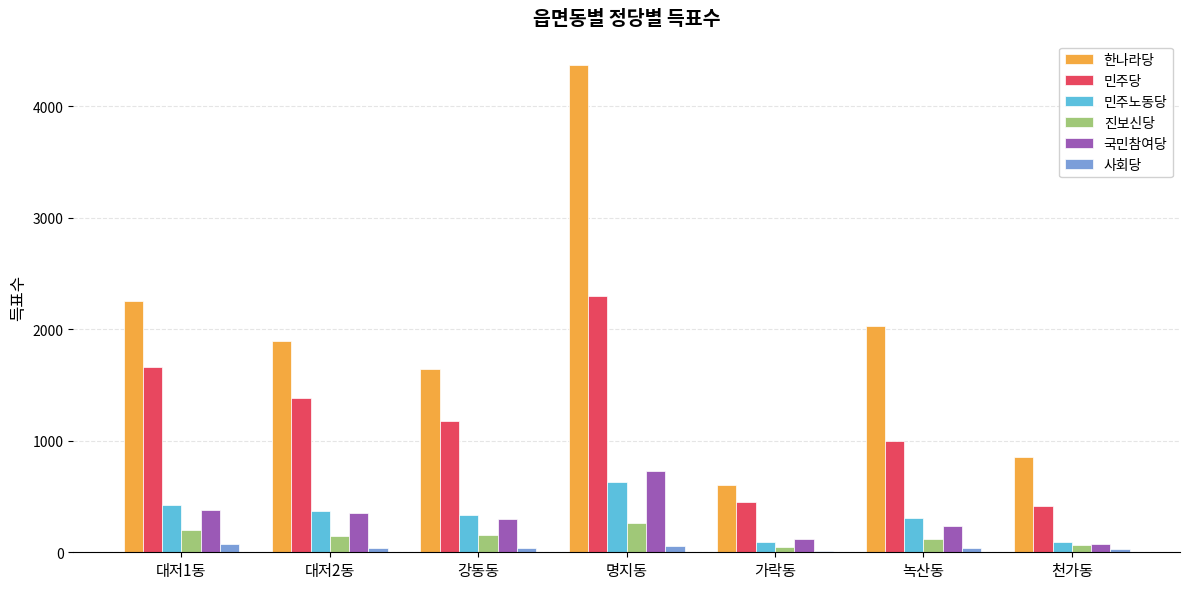

At which category is the sum across all series the highest?

명지동